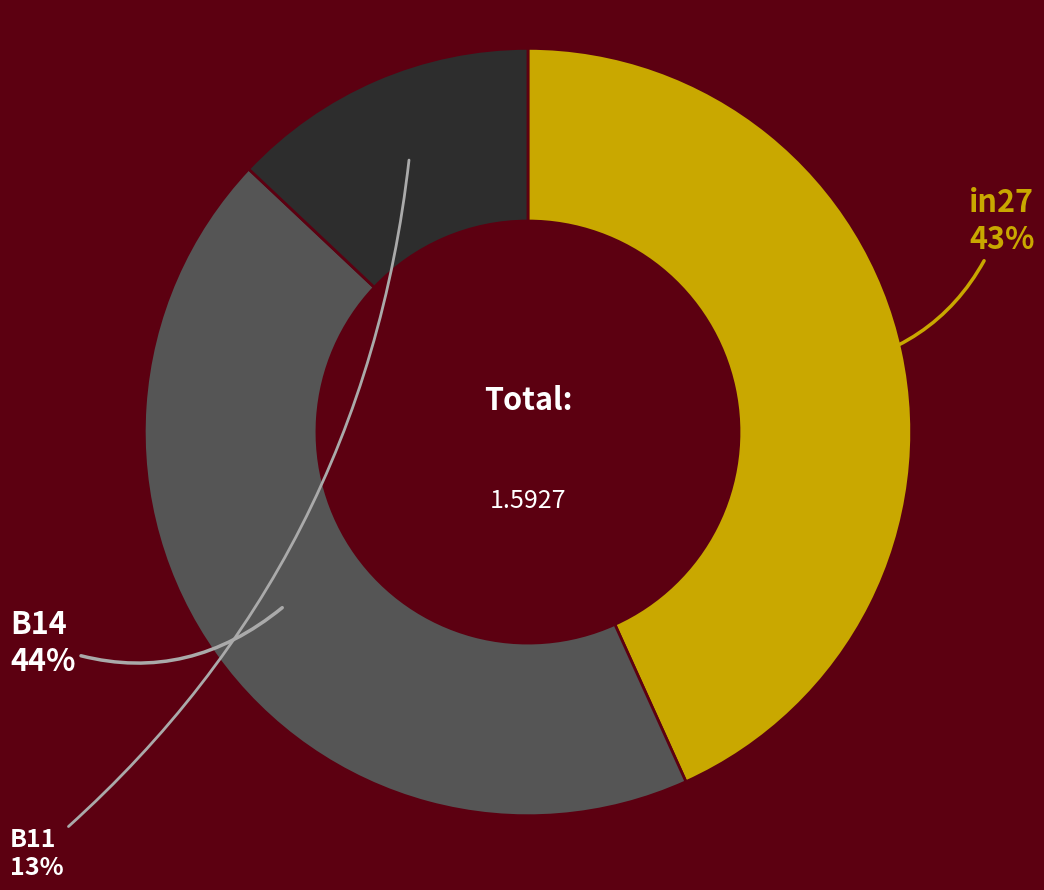

Combined, do B14 and B11 account for over 50%?

Yes